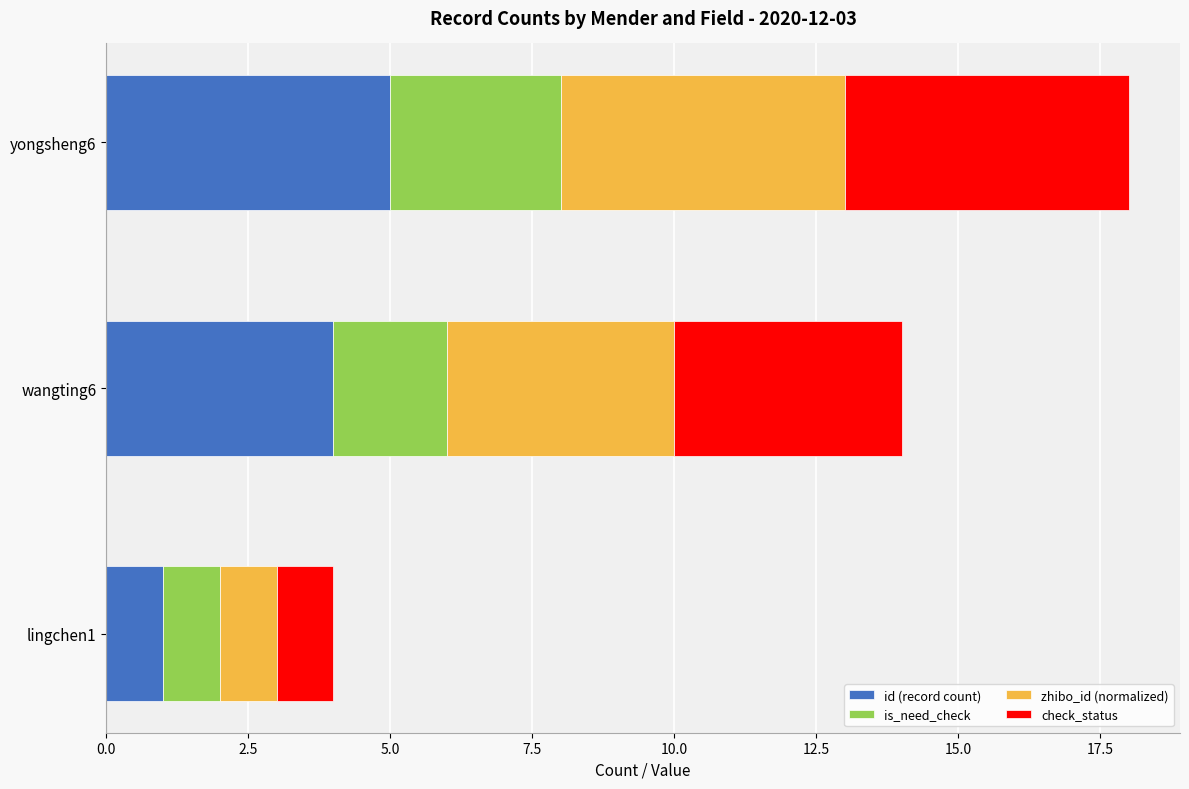

What is the sum of all id (record count) values?

10